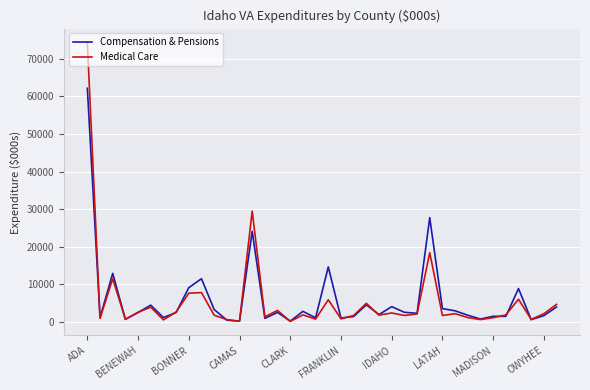

What is the greatest value displayed?

74387.7